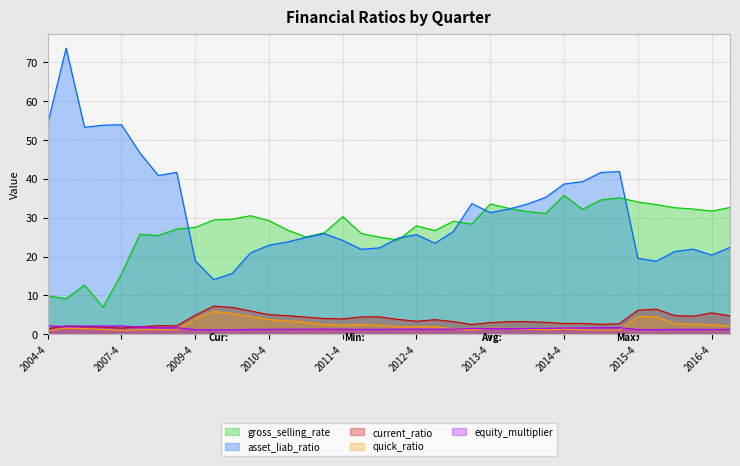

What is the highest value of the quick_ratio series?

5.9